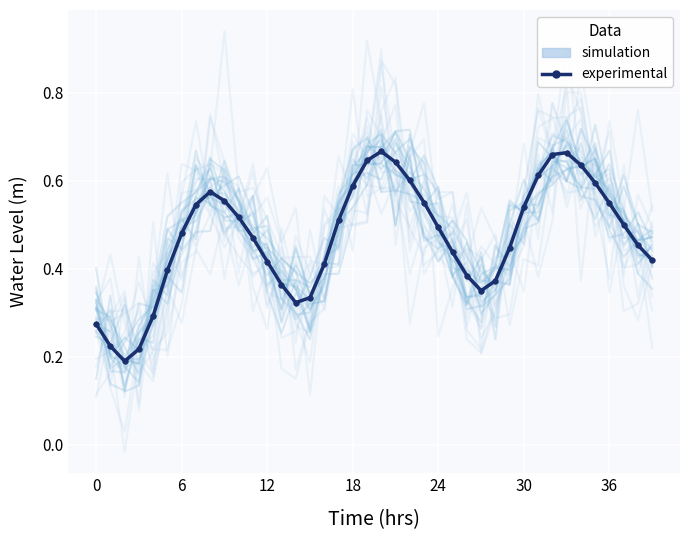

Reading left to right, extract all data points from this chart.

simulation: 0.3	0.2	0.3	0.4	0.3	0.4	0.6	0.6	0.5	0.6	0.5	0.4	0.4	0.2	0.2	0.3	0.3	0.5	0.5	0.5	0.8	0.6	0.6	0.4	0.4	0.4	0.3	0.4	0.3	0.4	0.5	0.8	0.7	0.6	0.7	0.5	0.6	0.3	0.3	0.4
experimental: 0.3	0.2	0.2	0.2	0.3	0.4	0.5	0.5	0.6	0.6	0.5	0.5	0.4	0.4	0.3	0.3	0.4	0.5	0.6	0.6	0.7	0.6	0.6	0.6	0.5	0.4	0.4	0.4	0.4	0.4	0.5	0.6	0.7	0.7	0.6	0.6	0.5	0.5	0.5	0.4